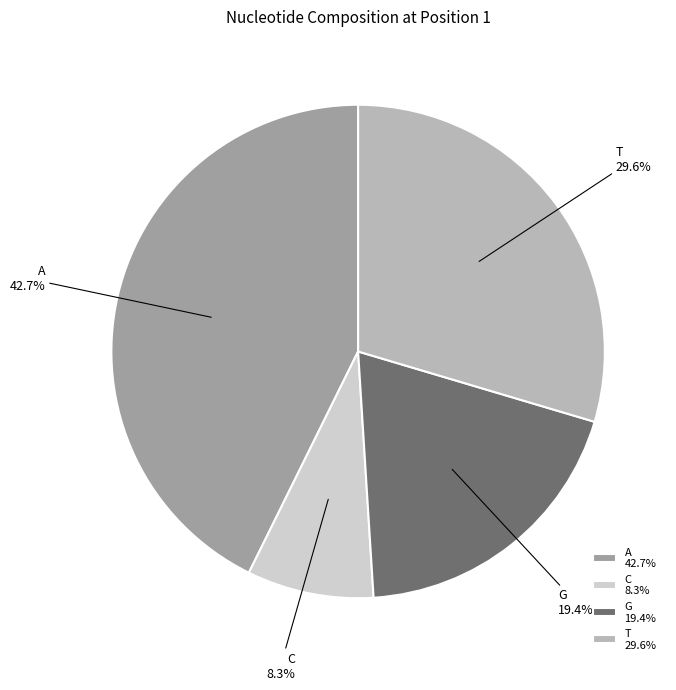

What is the largest slice in the pie chart?

A